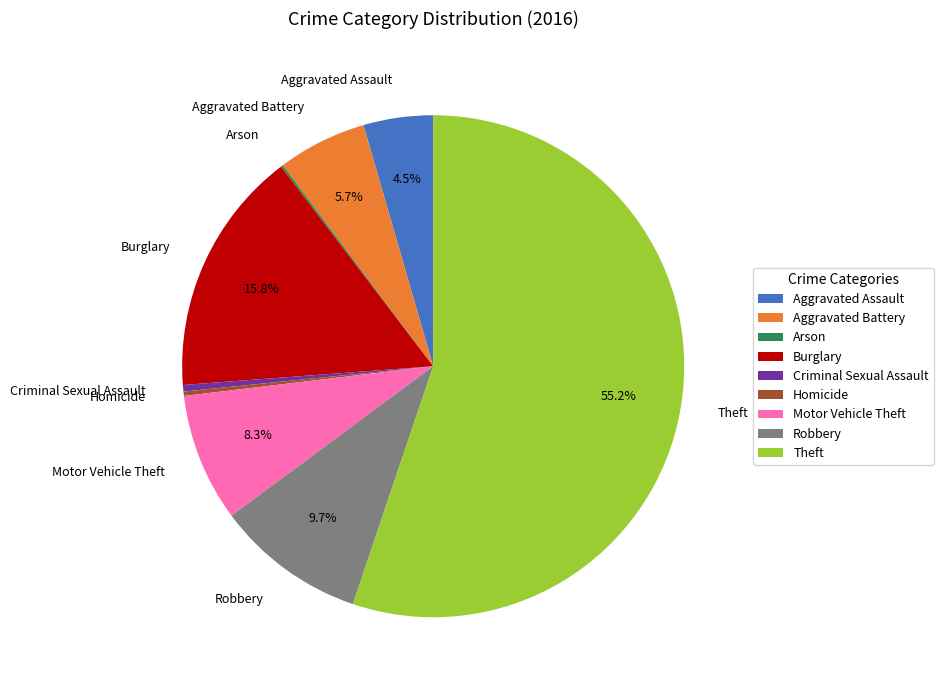

Approximately how many times larger is the value at Burglary compared to Criminal Sexual Assault?

37.7